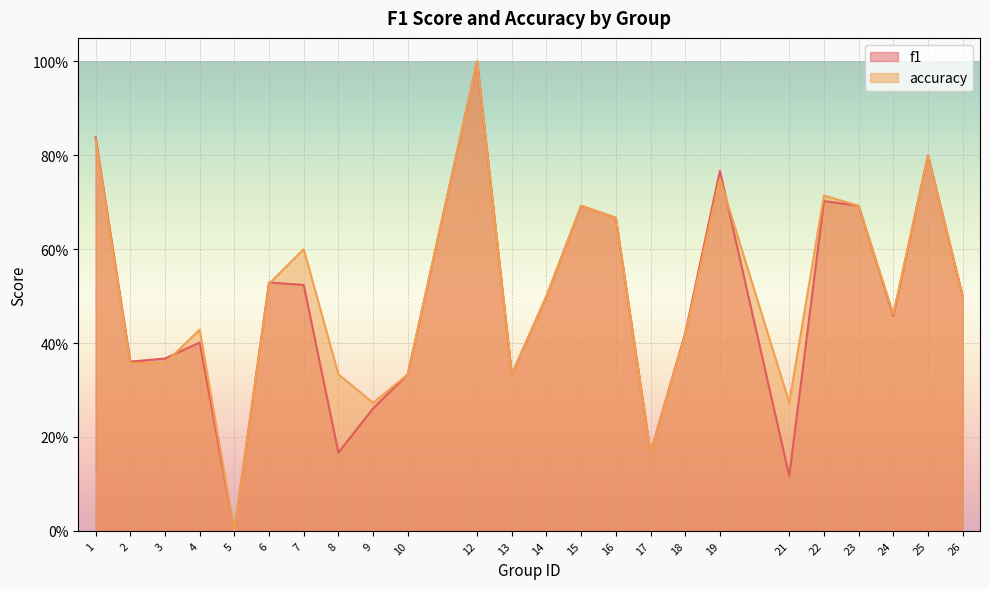

How many interior local peaks does the accuracy series have?

7